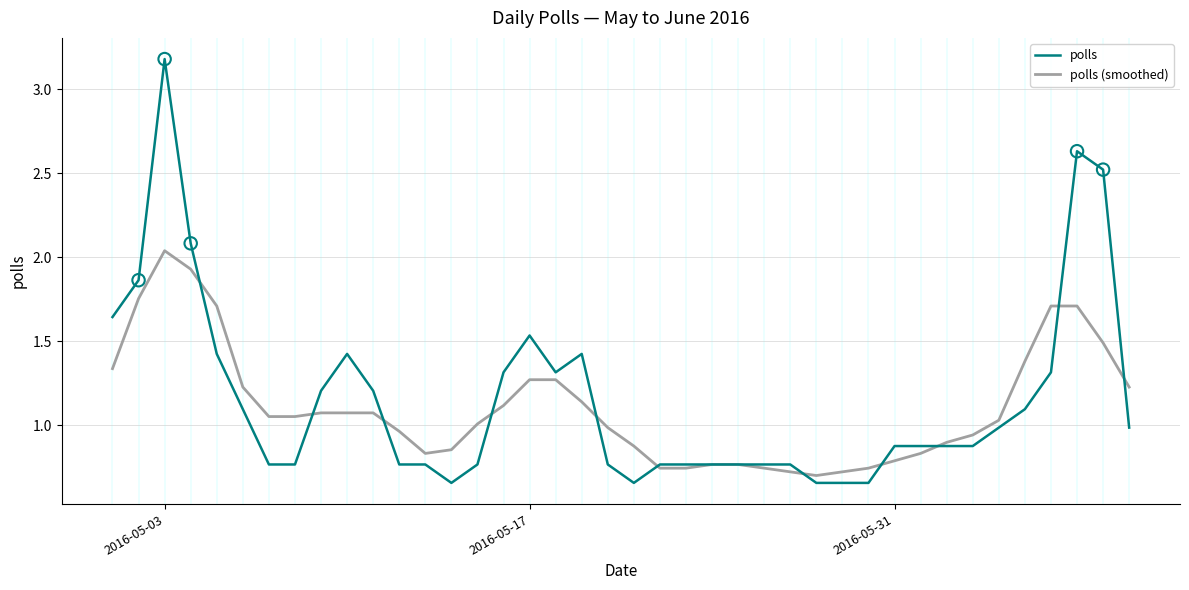

Rank the series by their maximum value, from lowest to highest.

polls (smoothed), polls